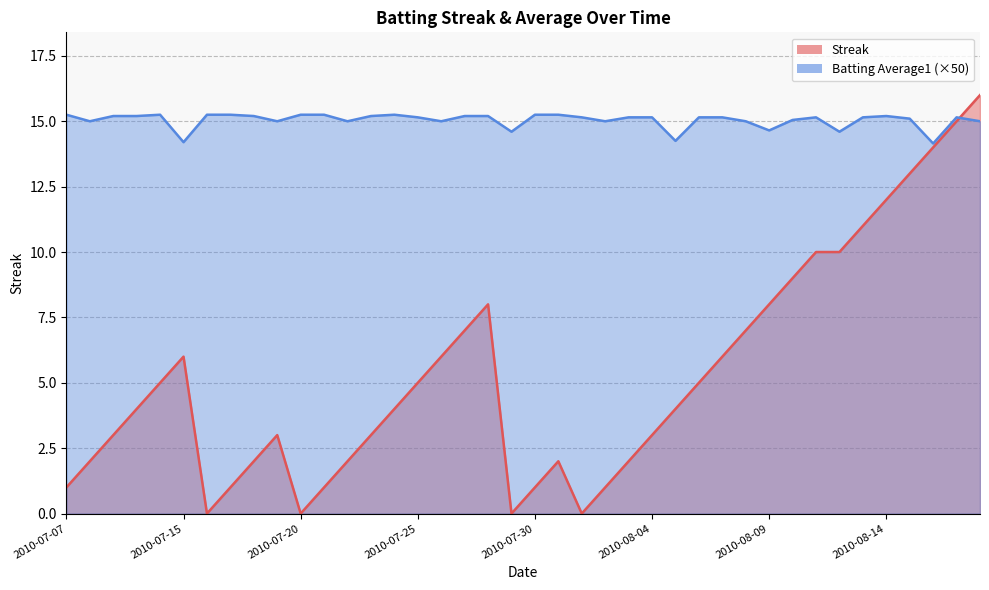

List the labels in order of Streak value, largest first.

2010-08-18, 2010-08-17, 2010-08-16, 2010-08-15, 2010-08-14, 2010-08-13, 2010-08-11, 2010-08-12, 2010-08-10, 2010-07-28, 2010-08-09, 2010-07-27, 2010-08-08, 2010-07-15, 2010-07-26, 2010-08-07, 2010-07-11, 2010-07-25, 2010-08-06, 2010-07-10, 2010-07-24, 2010-08-05, 2010-07-09, 2010-07-19, 2010-07-23, 2010-08-04, 2010-07-08, 2010-07-18, 2010-07-22, 2010-07-31, 2010-08-03, 2010-07-07, 2010-07-17, 2010-07-21, 2010-07-30, 2010-08-02, 2010-07-16, 2010-07-20, 2010-07-29, 2010-08-01